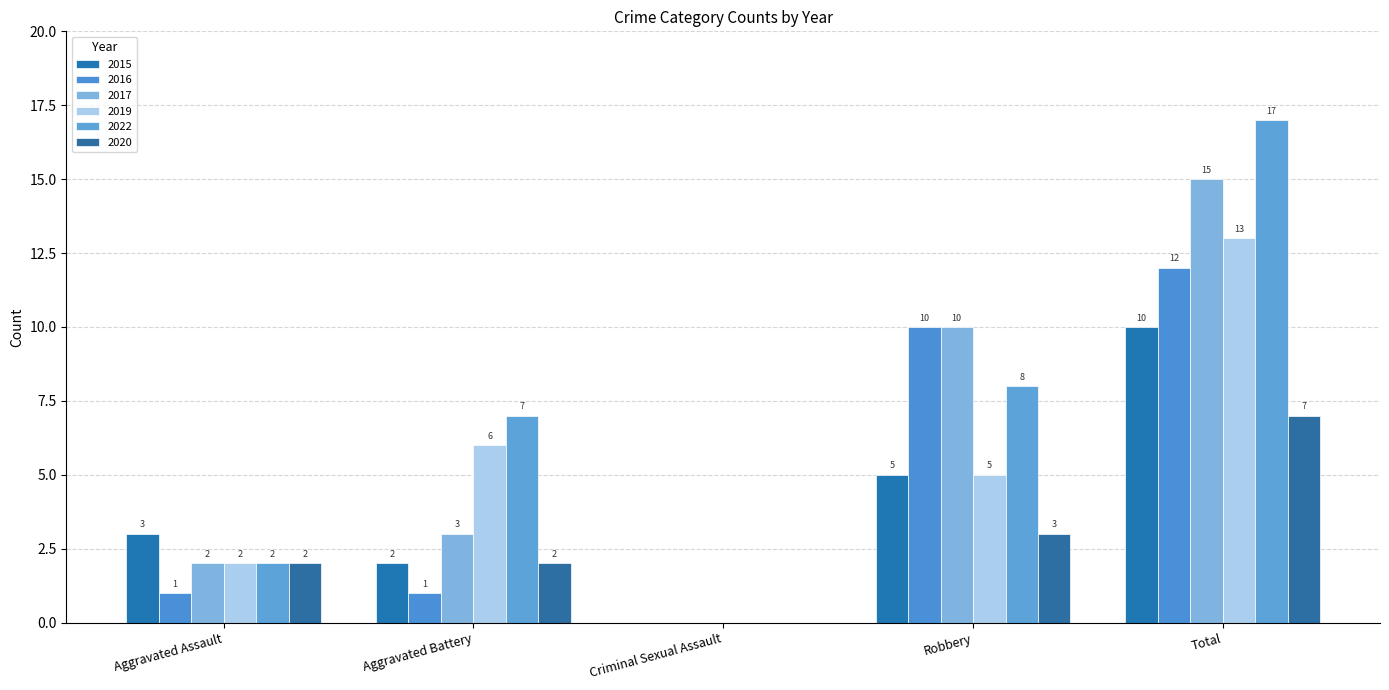

Which category has the highest value across all series?

Total